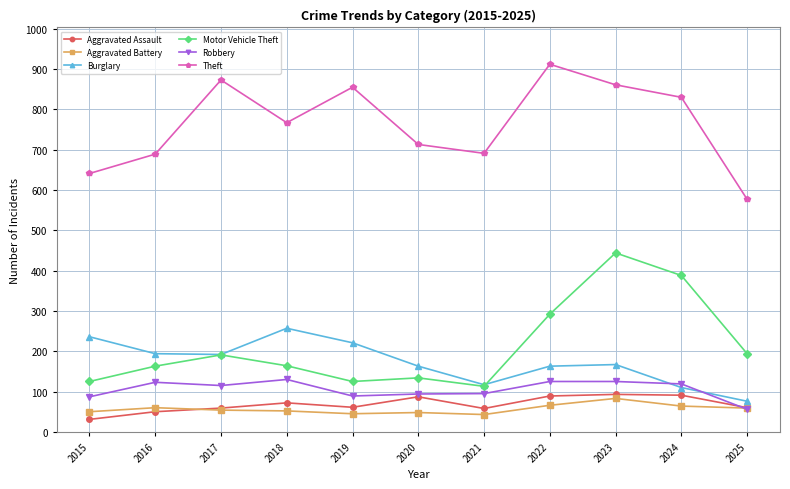

At how many categories does at least one series exceed 619?

10